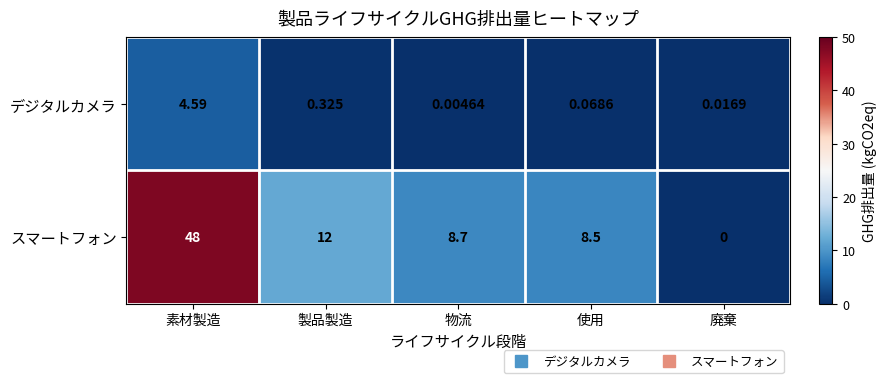

Which series has the widest spread of values?

スマートフォン